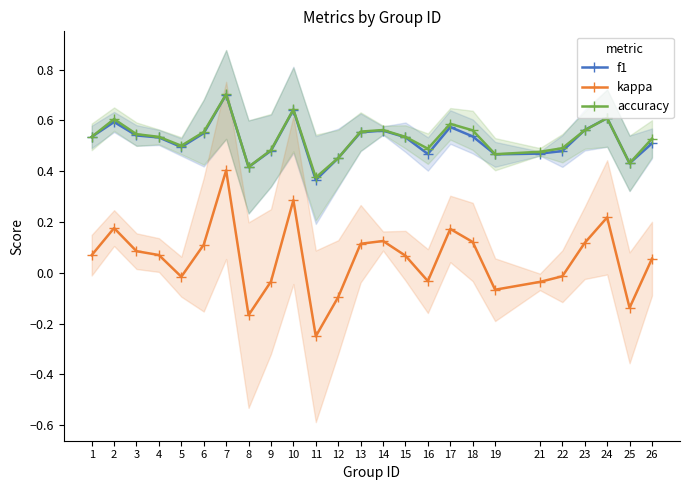

What is the value of the f1 point at the 8th from the left?

0.4